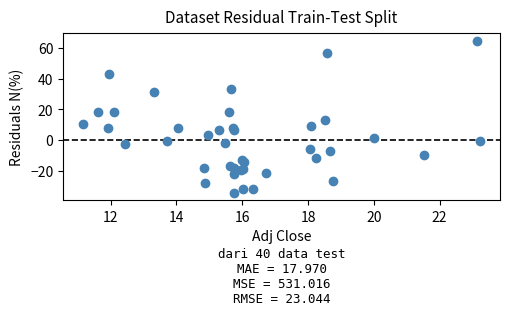

What Y value in the scatter plot is closest to 15?

13.2